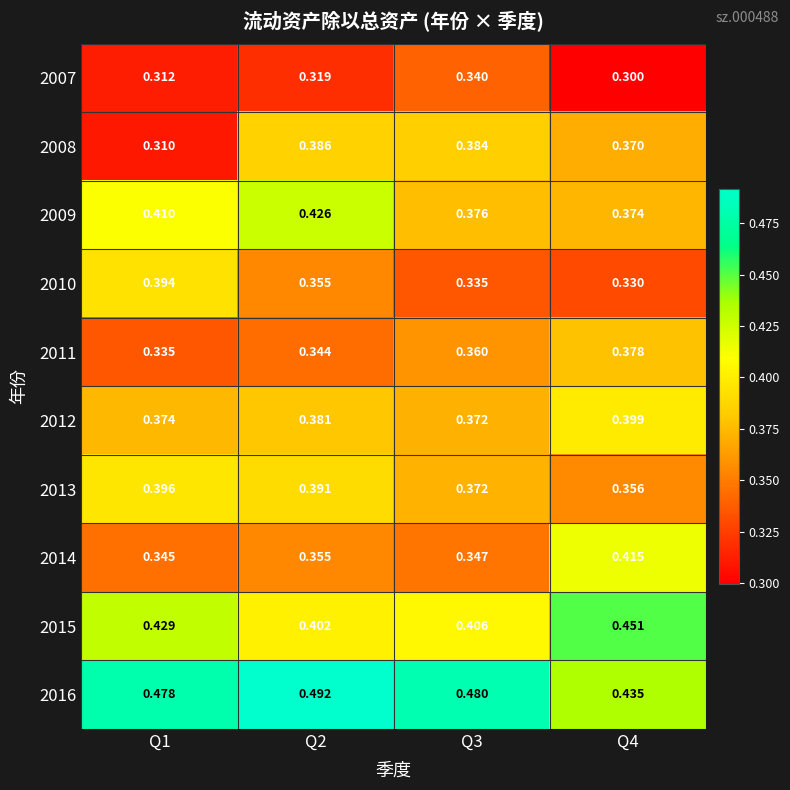

Is the value of 2010 at Q4 greater than the value of 2009 at Q1?

No